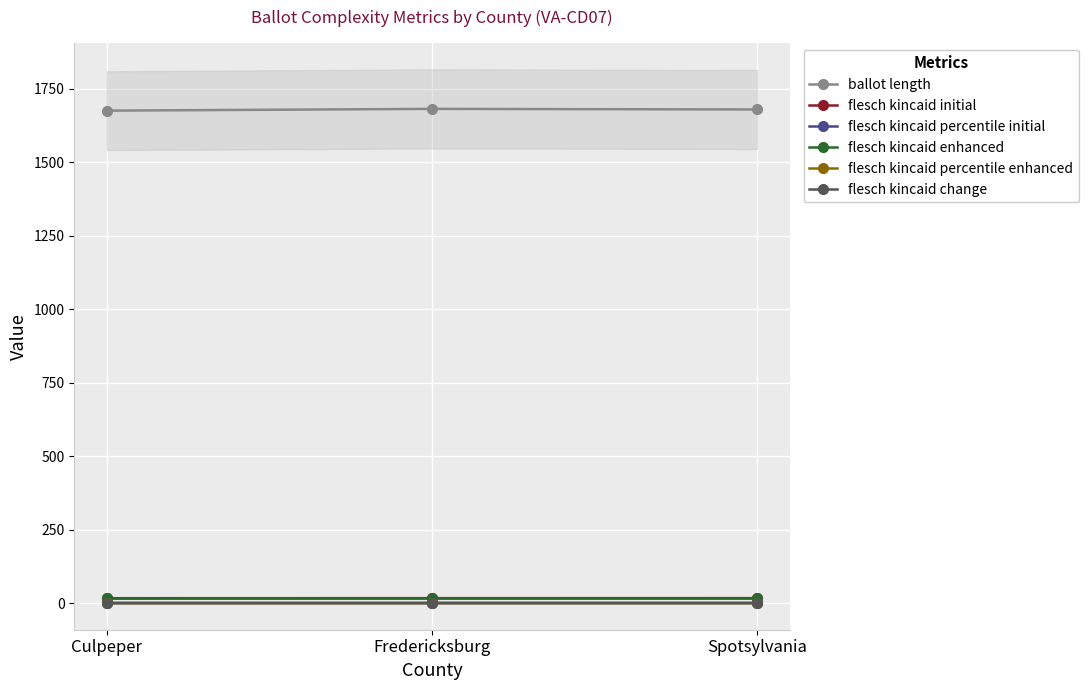

Rank the series by their maximum value, from lowest to highest.

flesch kincaid change, flesch kincaid percentile initial, flesch kincaid percentile enhanced, flesch kincaid enhanced, flesch kincaid initial, ballot length